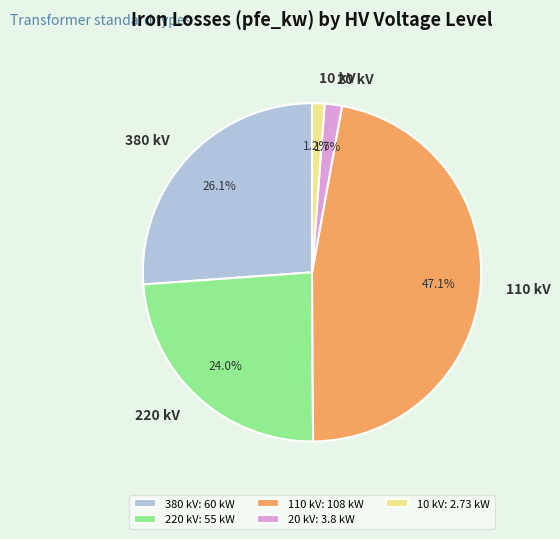

What percentage is NOT represented by 20 kV?

98.3%